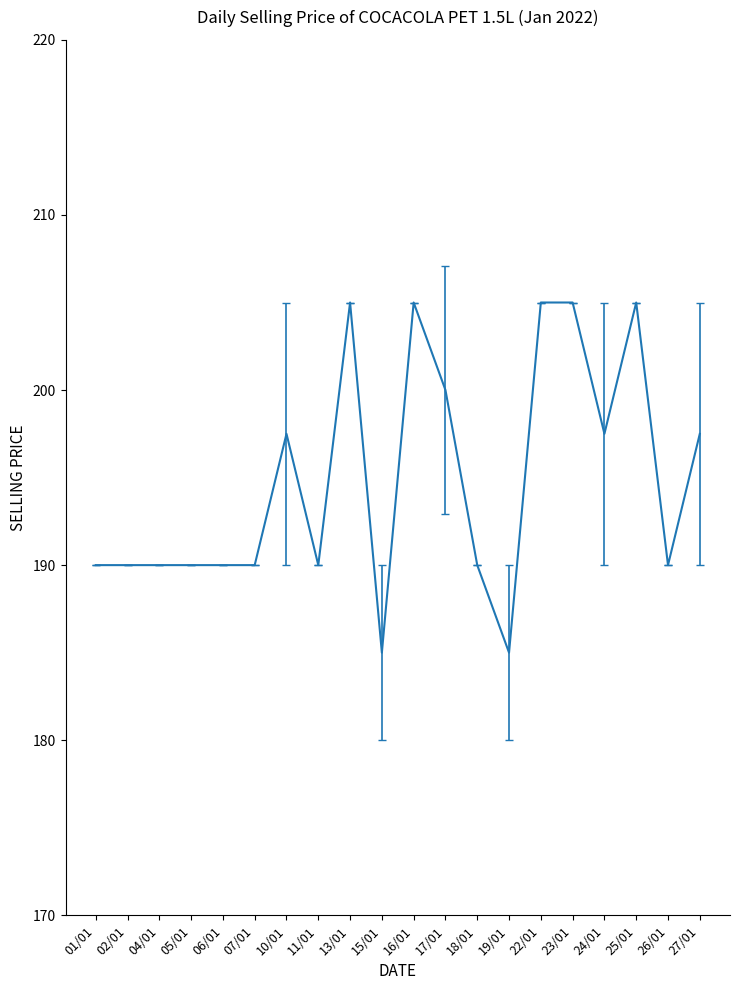

Approximately how many times larger is the value at 17/01 compared to 24/01?

1.0